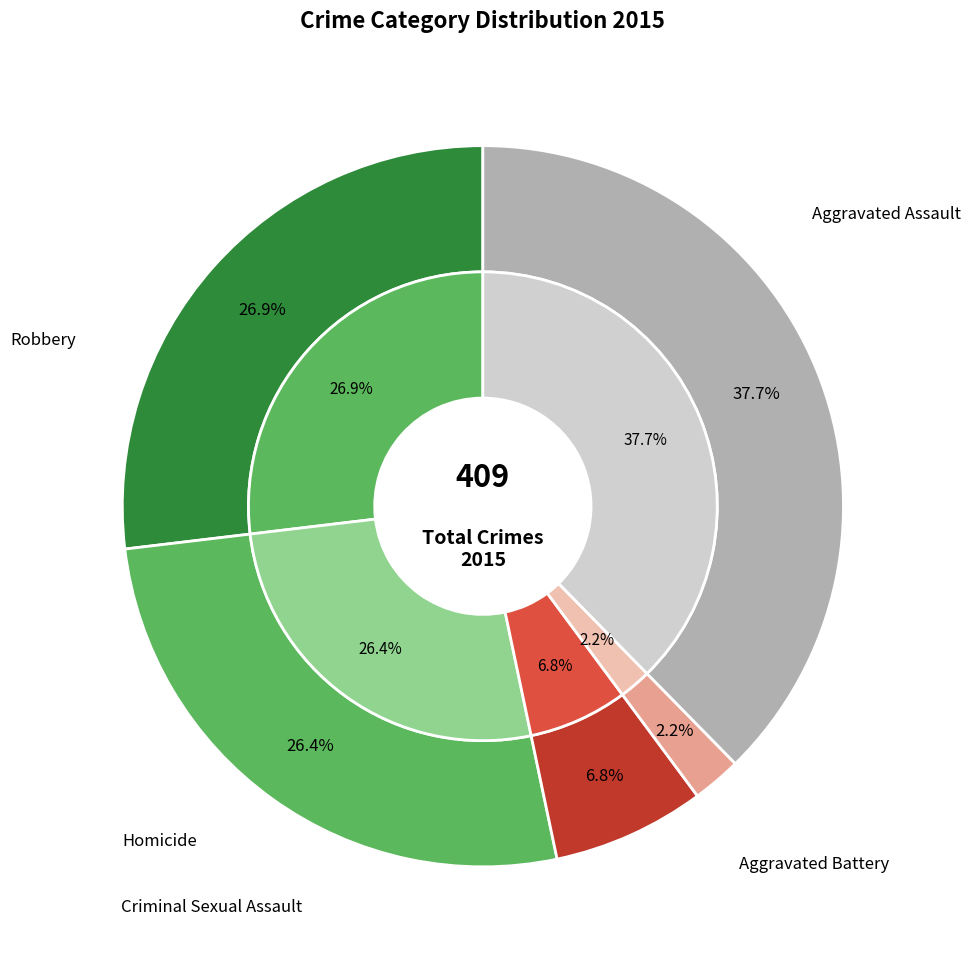

To the nearest percent, what is the average slice percentage?

20%